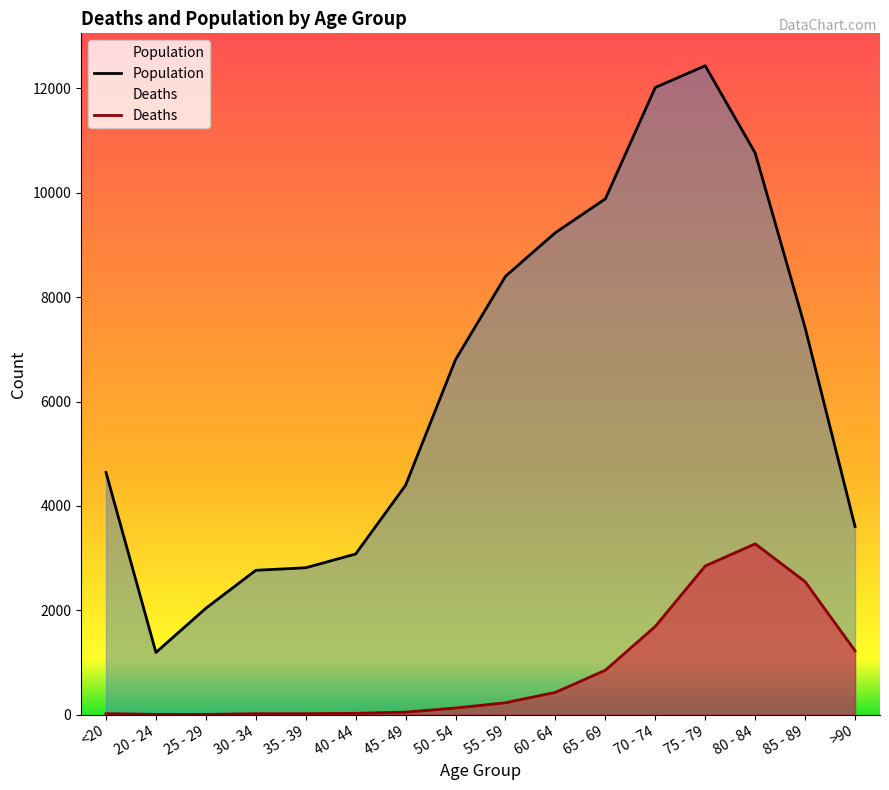

Which has a higher value, 50 - 54 or 45 - 49?

50 - 54